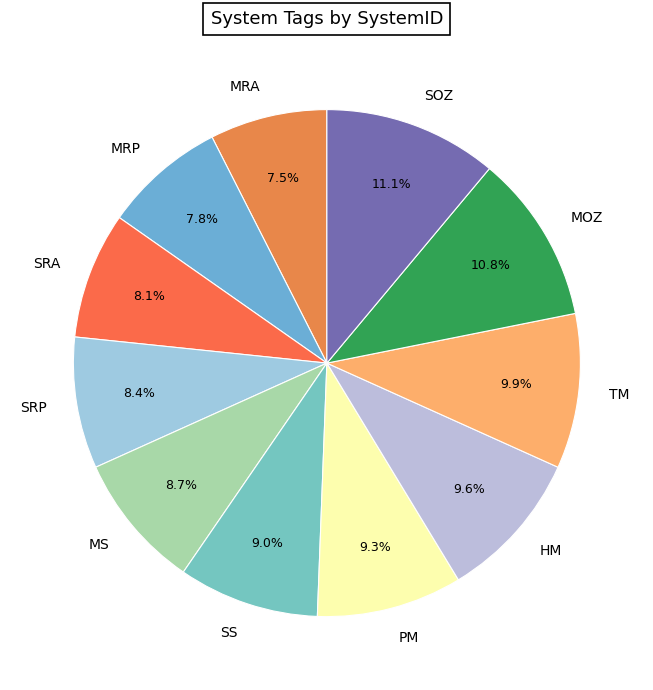

Count the number of slices in the pie.

11